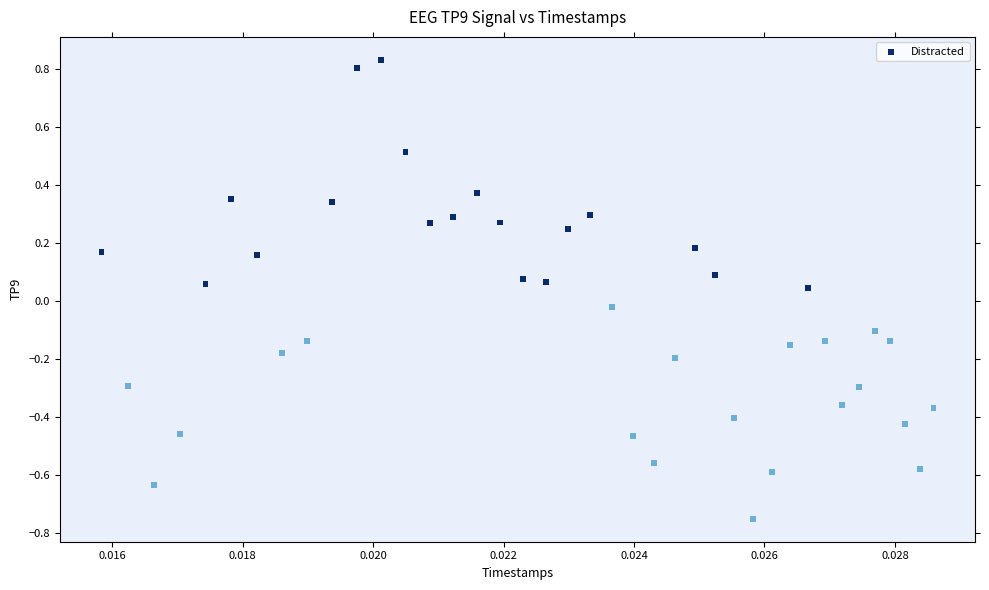

What is the range of Y values (max minus min)?

1.6